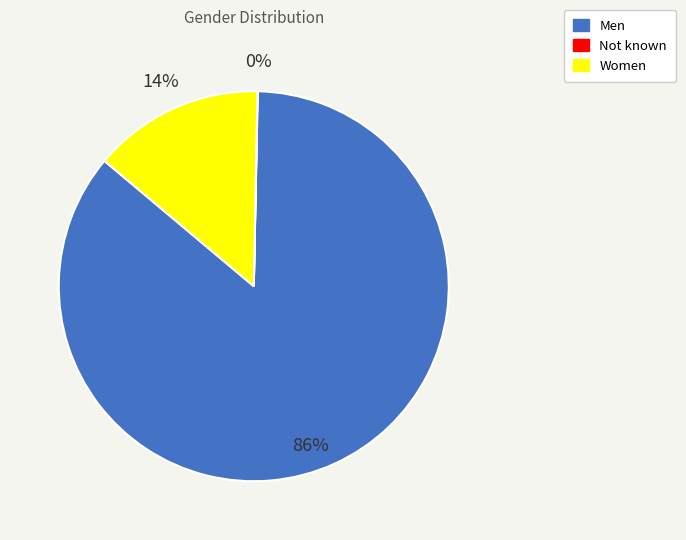

The Women slice represents 26% of the pie. True or false?

False